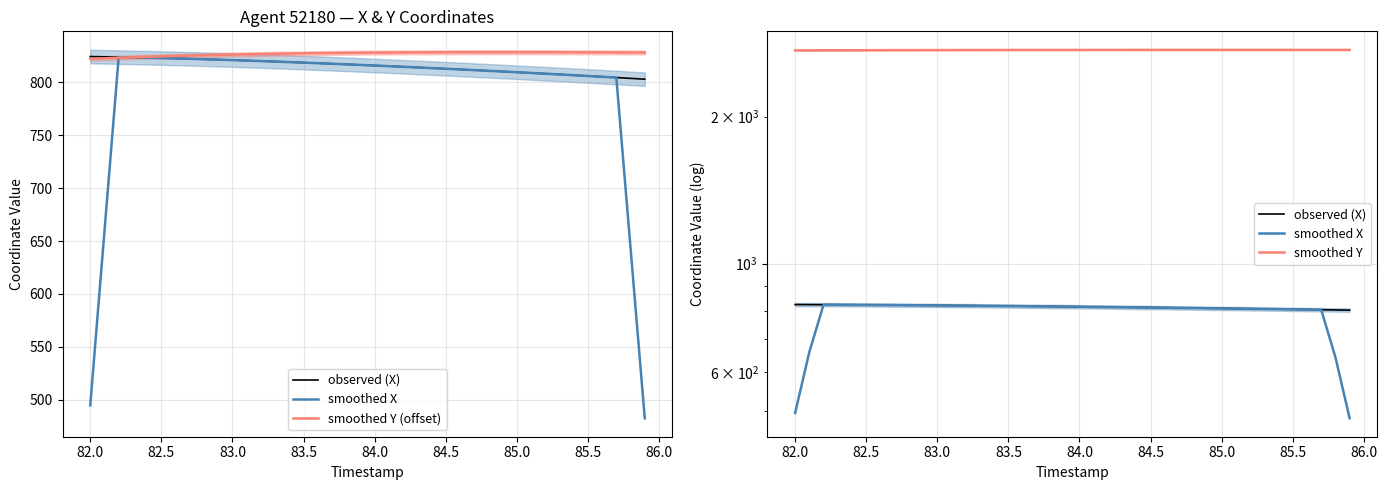

At how many categories does at least one series exceed 2355?

40